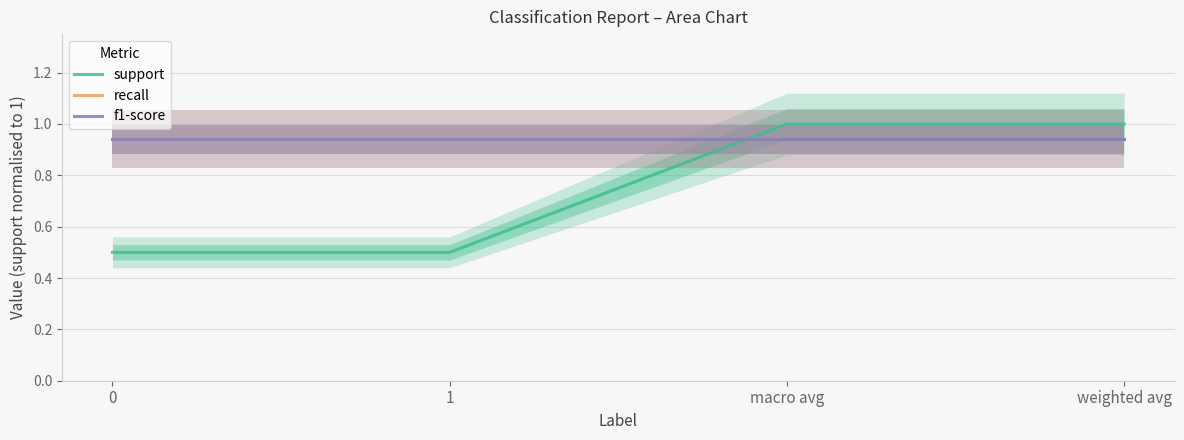

At how many categories does at least one series exceed 0?

4